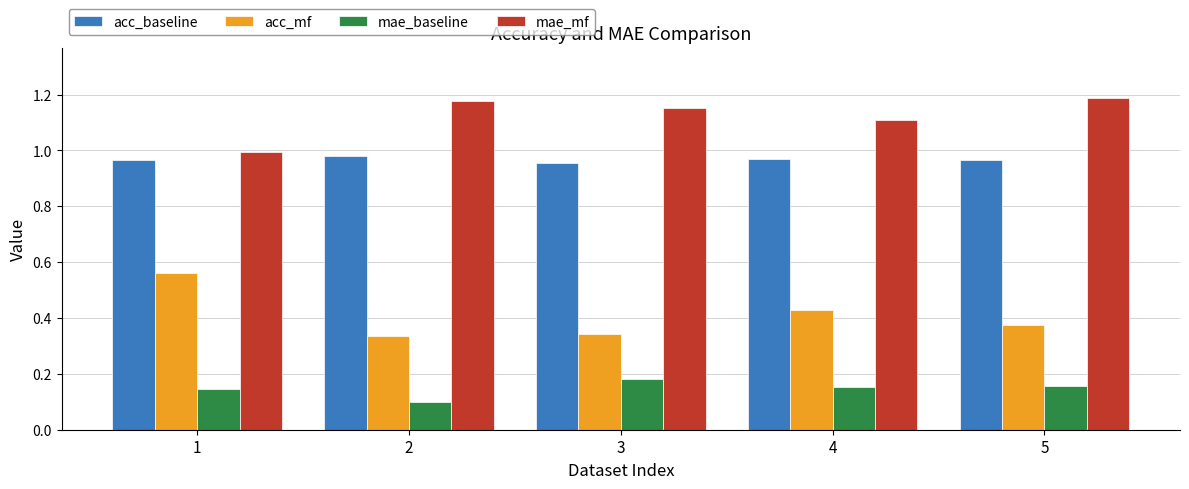

Is it true that acc_baseline equals 1.0 at 1?

True